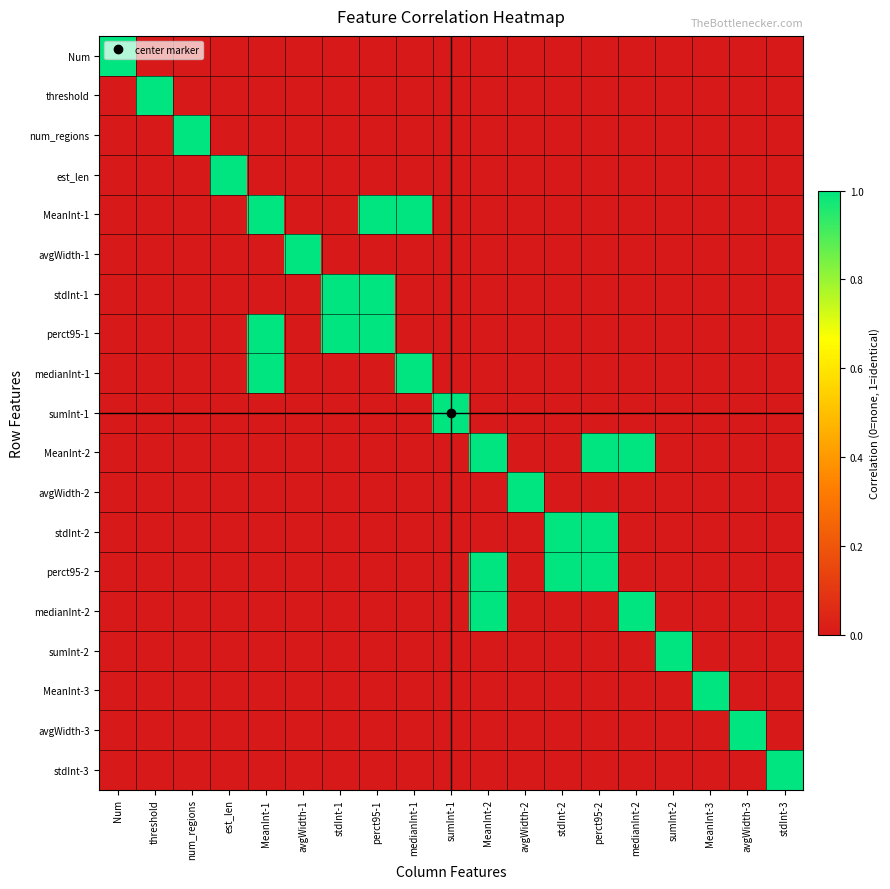

Rank the series at avgWidth-3 from highest to lowest value.

avgWidth-3, Num, threshold, num_regions, est_len, MeanInt-1, avgWidth-1, stdInt-1, perct95-1, medianInt-1, sumInt-1, MeanInt-2, avgWidth-2, stdInt-2, perct95-2, medianInt-2, sumInt-2, MeanInt-3, stdInt-3